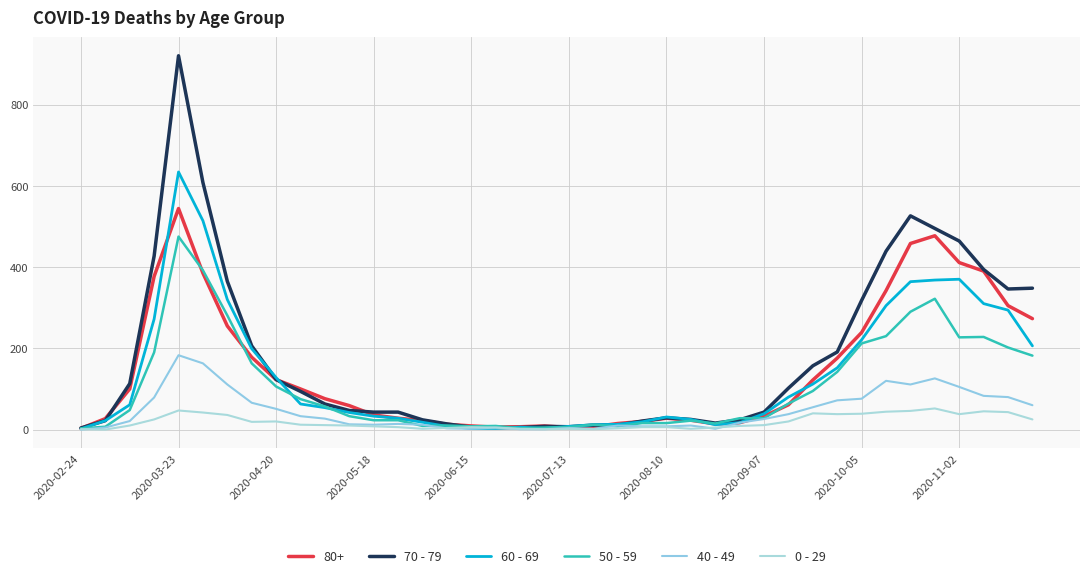

Where is 50 - 59 nearest to the value 239?

33